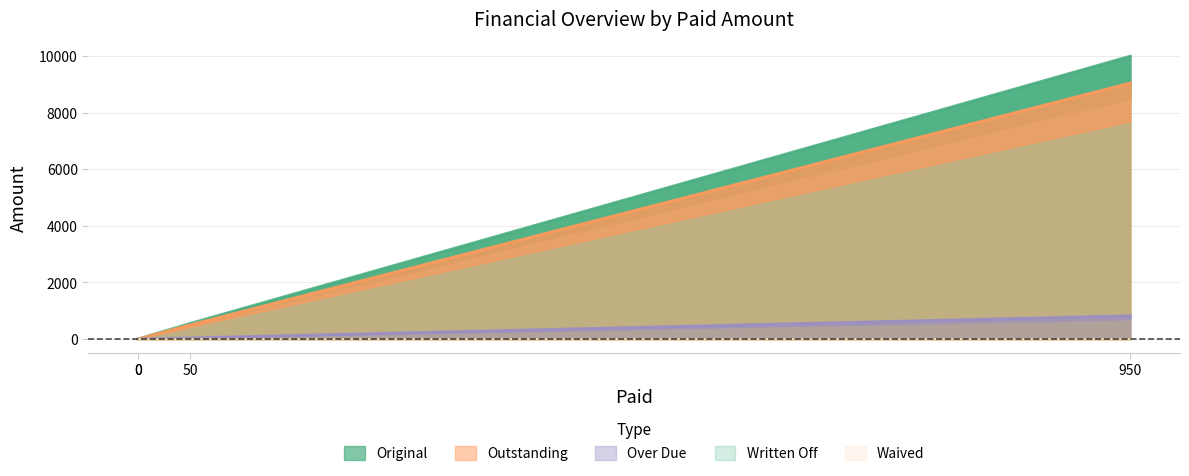

True or false: Original has a value of 261.3 at 50.

False